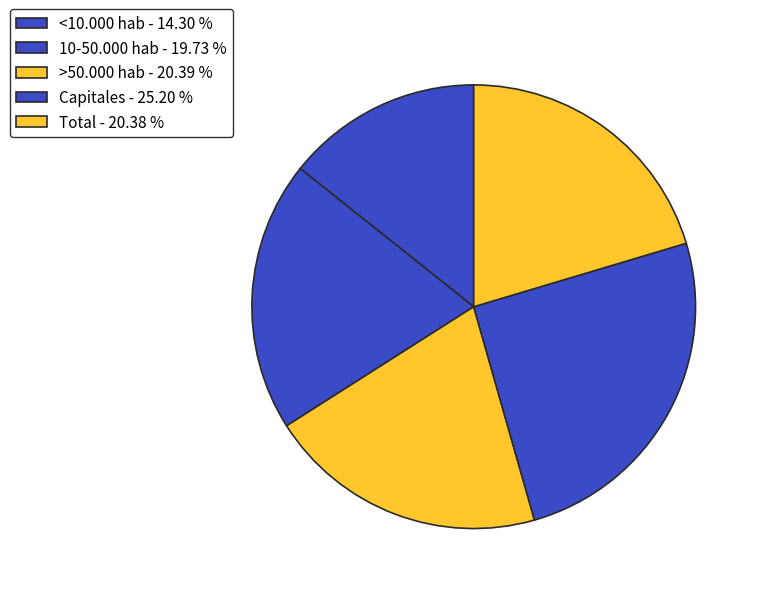

Rank the categories by value from highest to lowest.

Capitales, >50.000 hab, Total, 10-50.000 hab, <10.000 hab